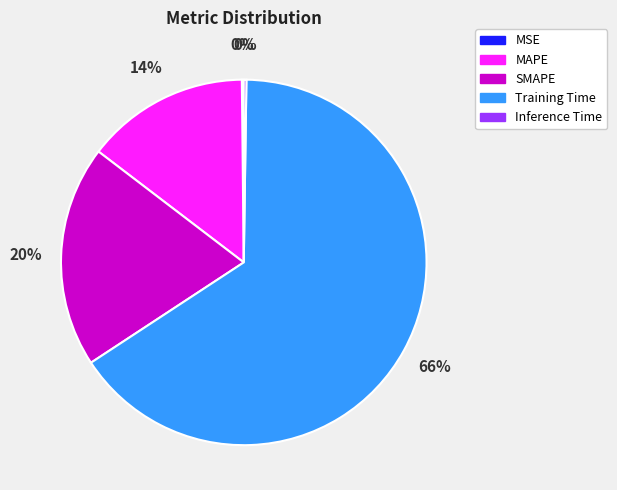

Which slice is the largest?

Training Time